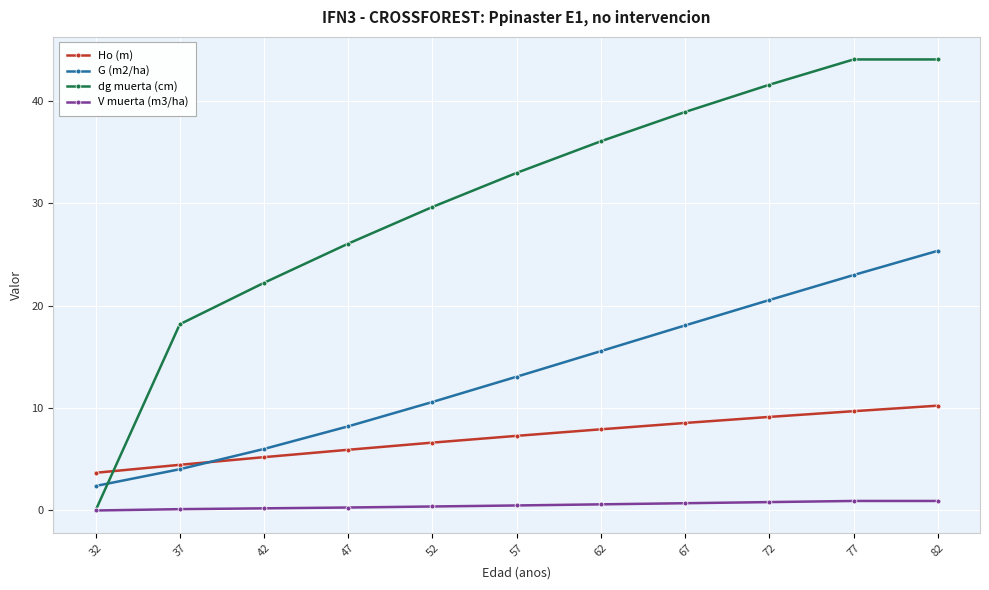

What is the sum of all Ho (m) values?

78.8